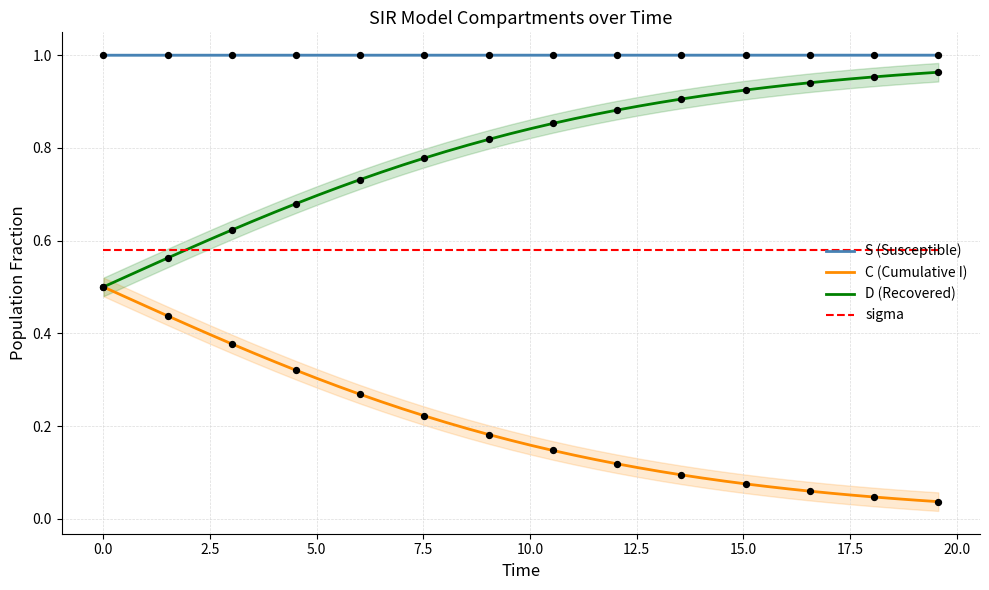

Which series contains the lowest Y value?

C (Cumulative I)